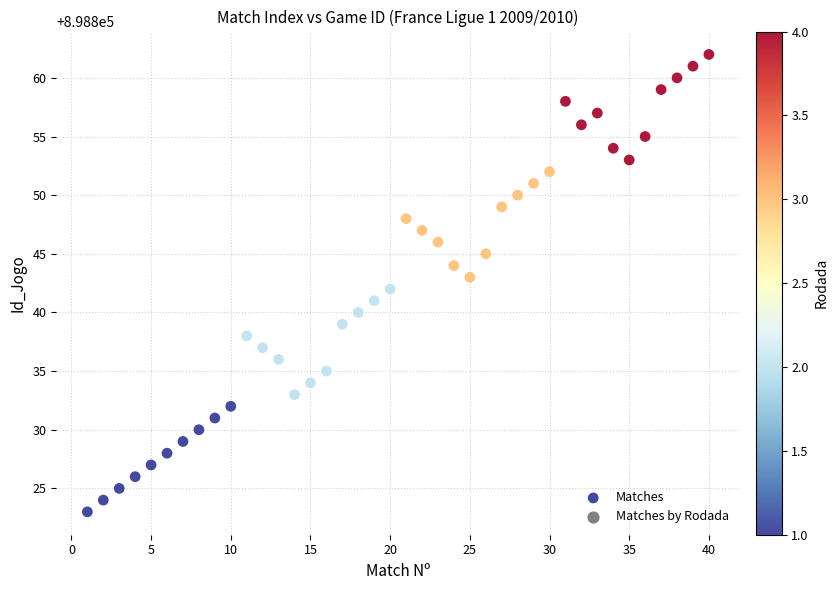

What is the range of X values (max minus min)?

39